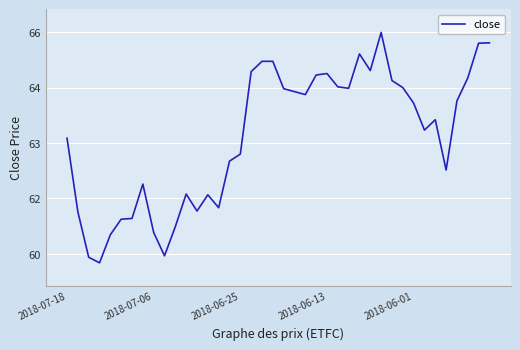

Does the chart have visible grid lines?

Yes